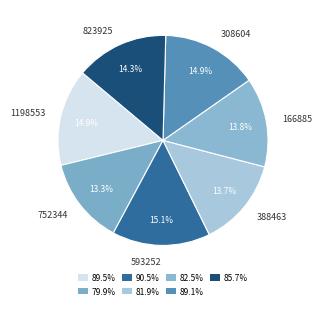

Count the number of slices in the pie.

7